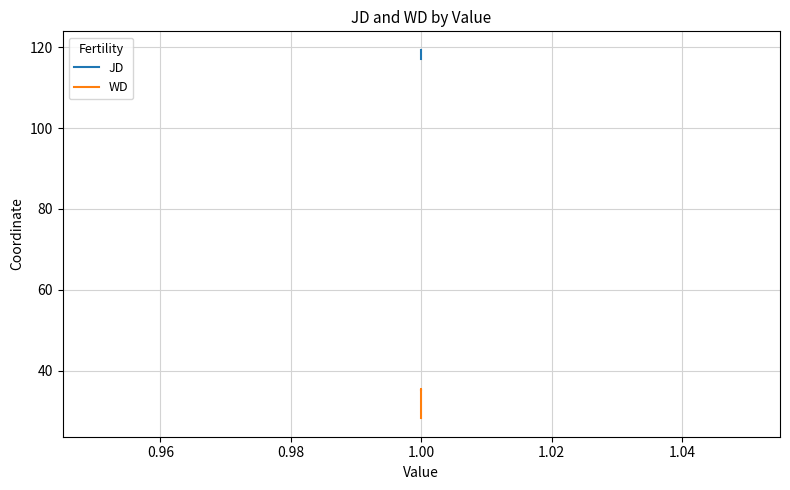

At 1.00, list the series in order from largest to smallest.

JD, WD